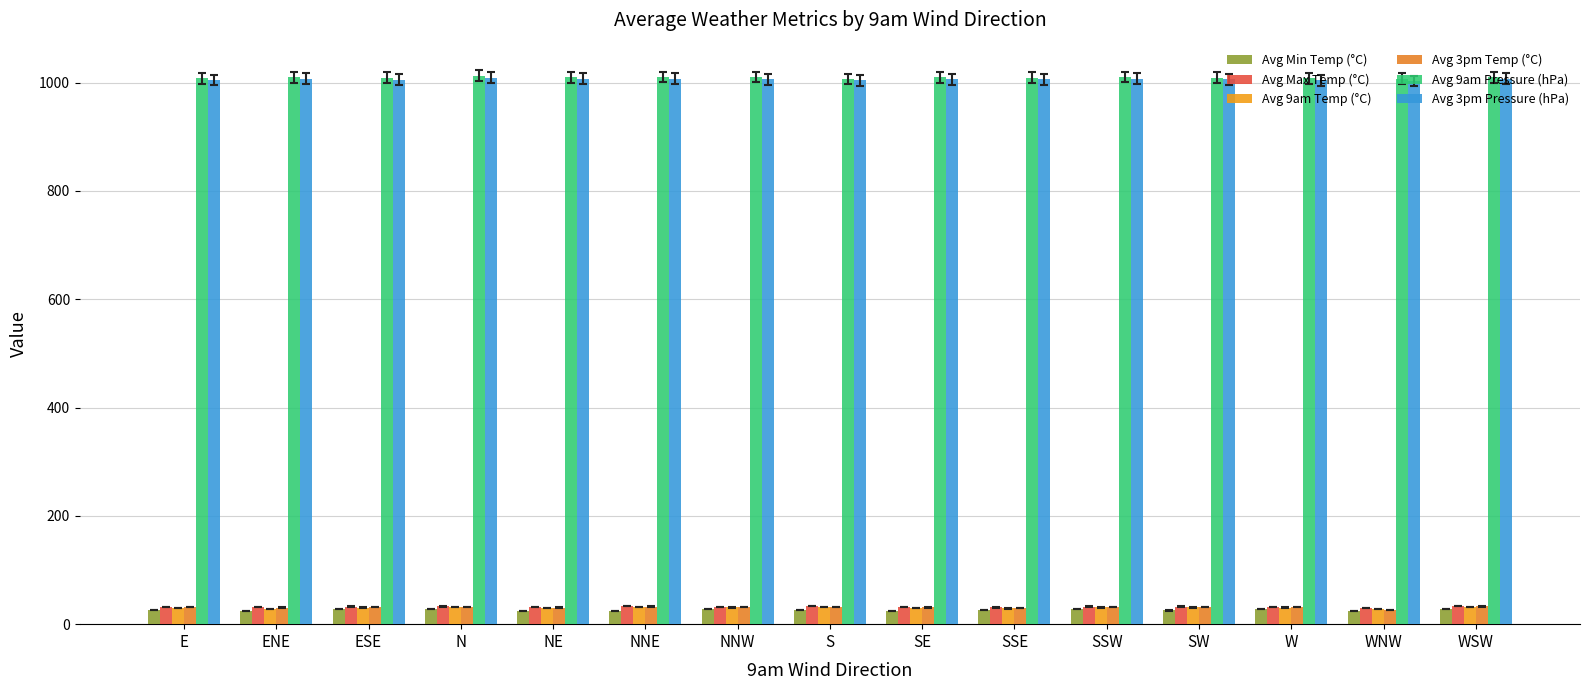

Which series has the largest total across all categories?

Avg 9am Pressure (hPa)